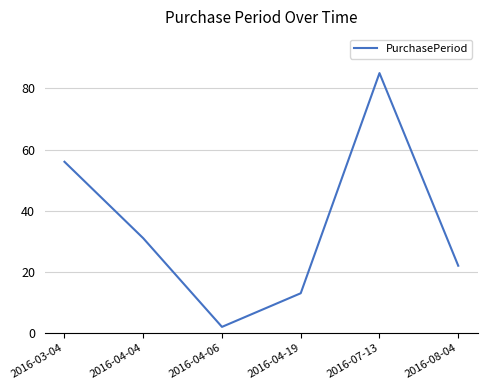

Where does the data first go above 31?

2016-03-04